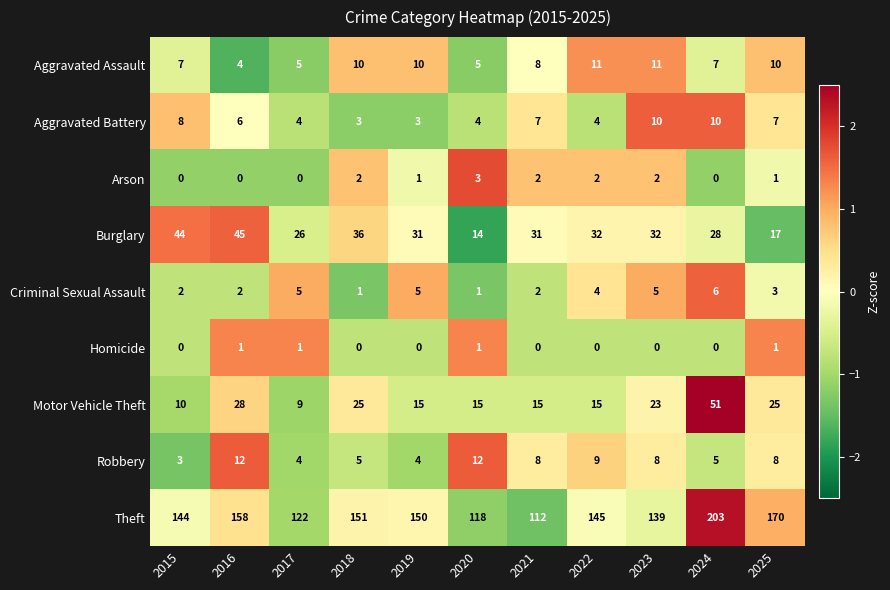

The value of Robbery at 2016 is 18. True or false?

False